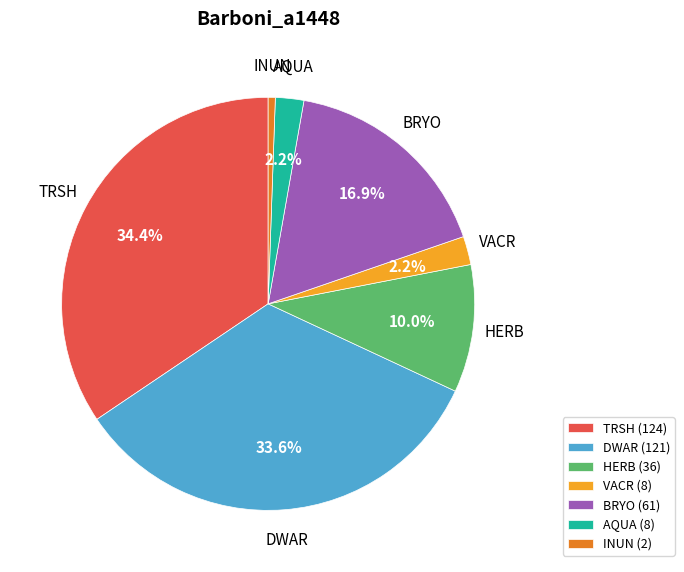

To the nearest percent, what is the combined percentage of AQUA and DWAR?

36%